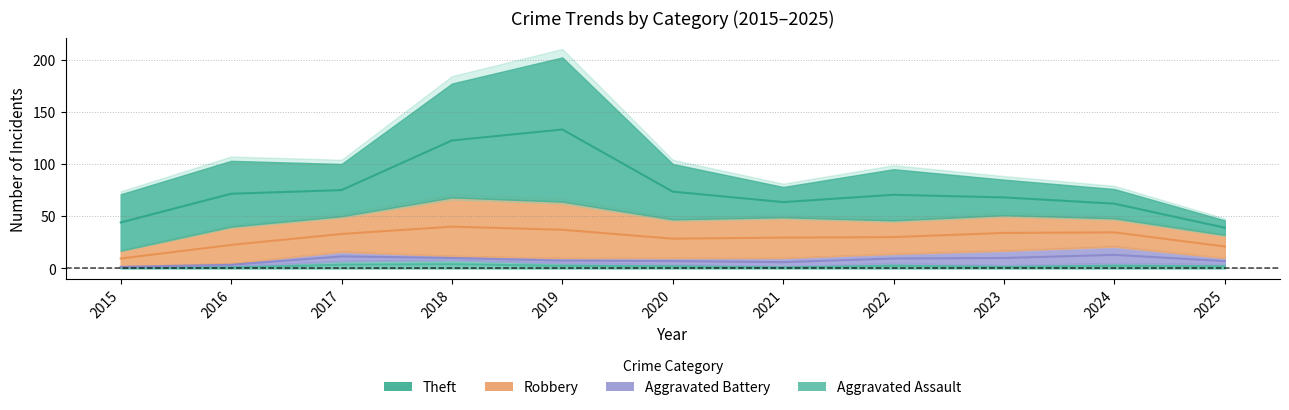

True or false: Robbery and Aggravated Battery cross at least once.

False